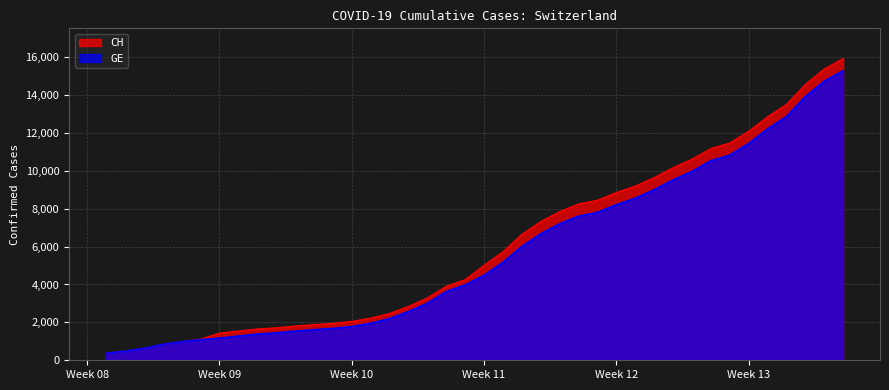

How many lines are shown in the chart?

2